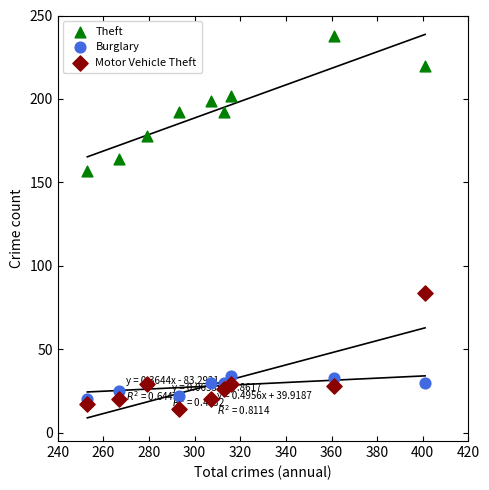

Which series contains the highest Y value?

Theft